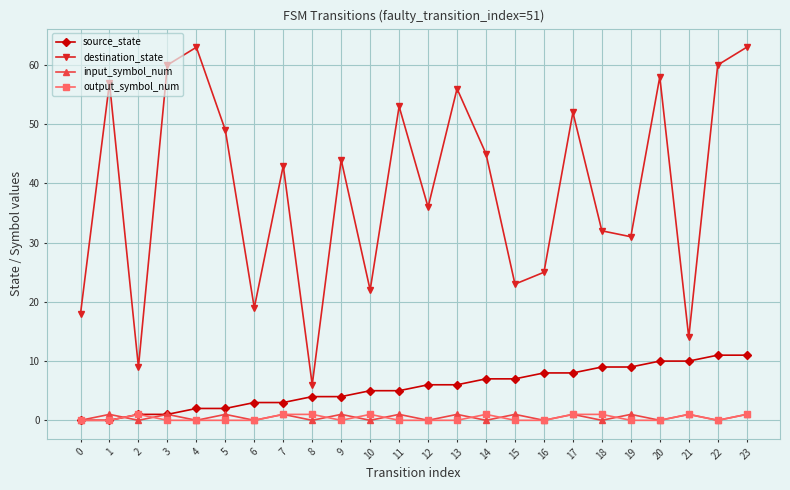

Does the chart display data point markers on the line(s)?

Yes